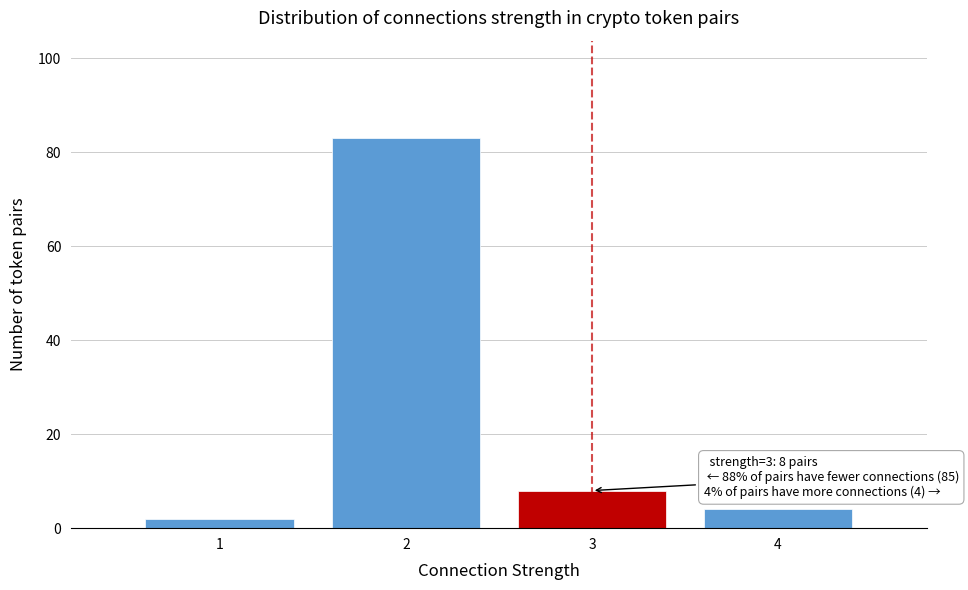

Reading left to right, list all the values displayed in this chart.

2	83	8	4